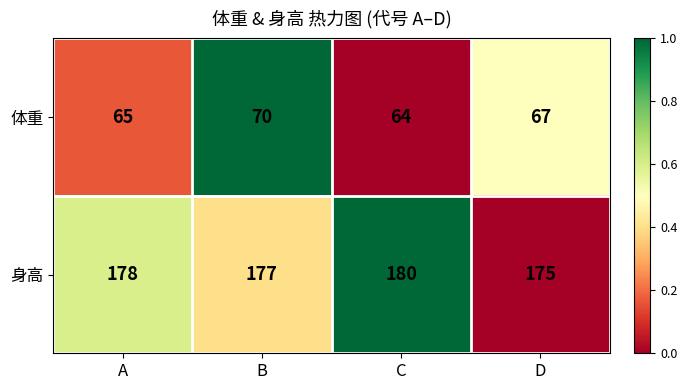

Reading left to right, transcribe all the data shown in this chart.

体重: 65	70	64	67
身高: 178	177	180	175